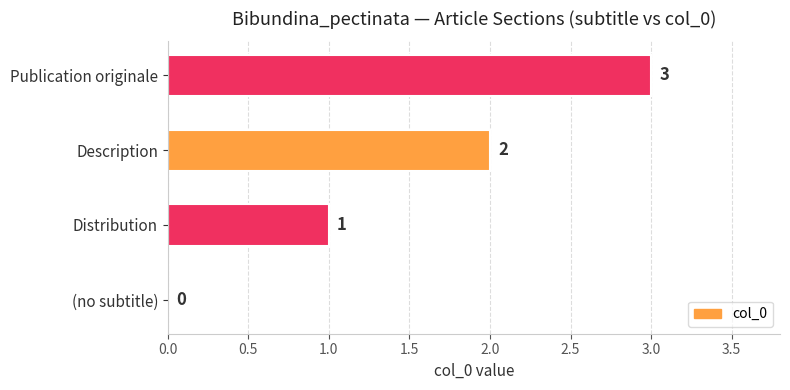

How many series are shown in this chart?

1